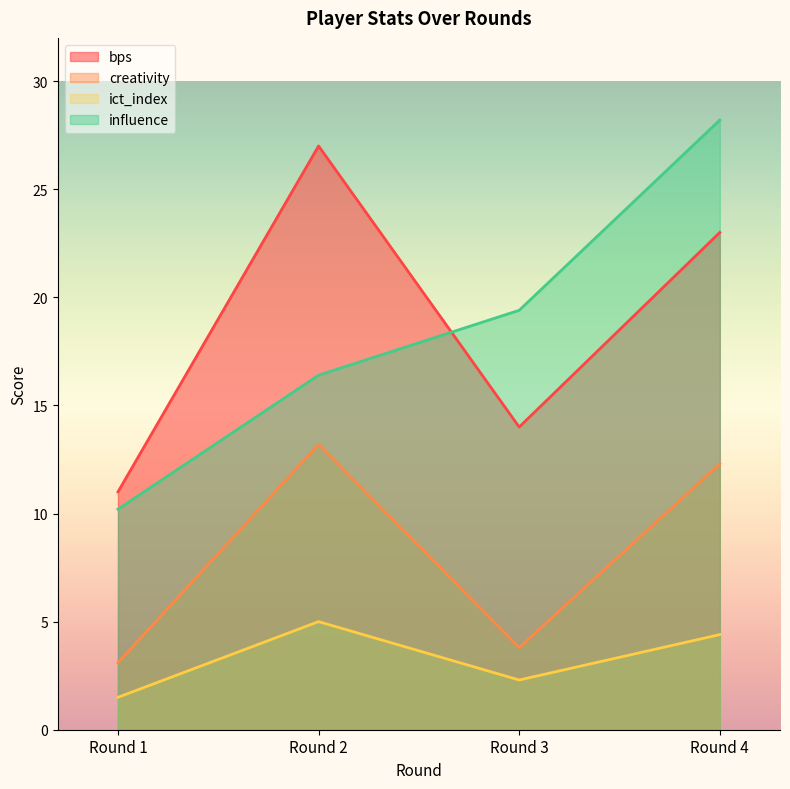

How many bps values are between 14 and 27?

3